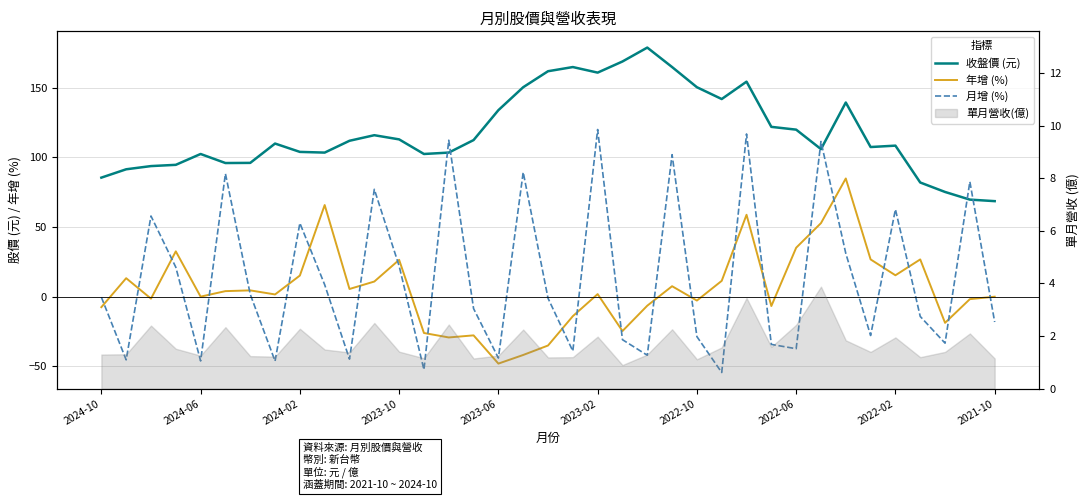

What is the difference between the maximum and minimum values in the 月增 (%) series?

174.7